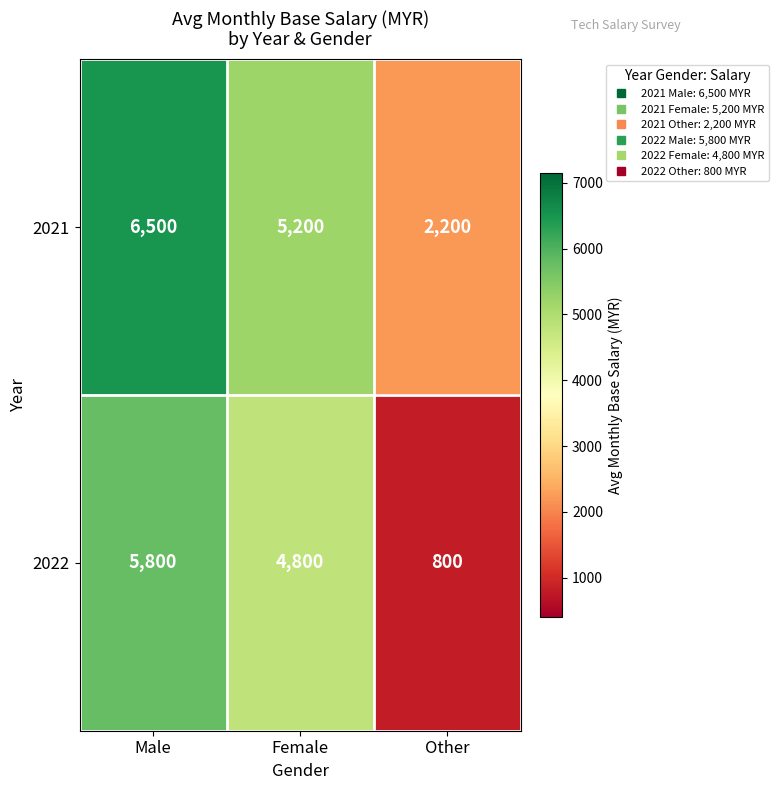

Is it true that 2021 equals 3201 at Other?

False